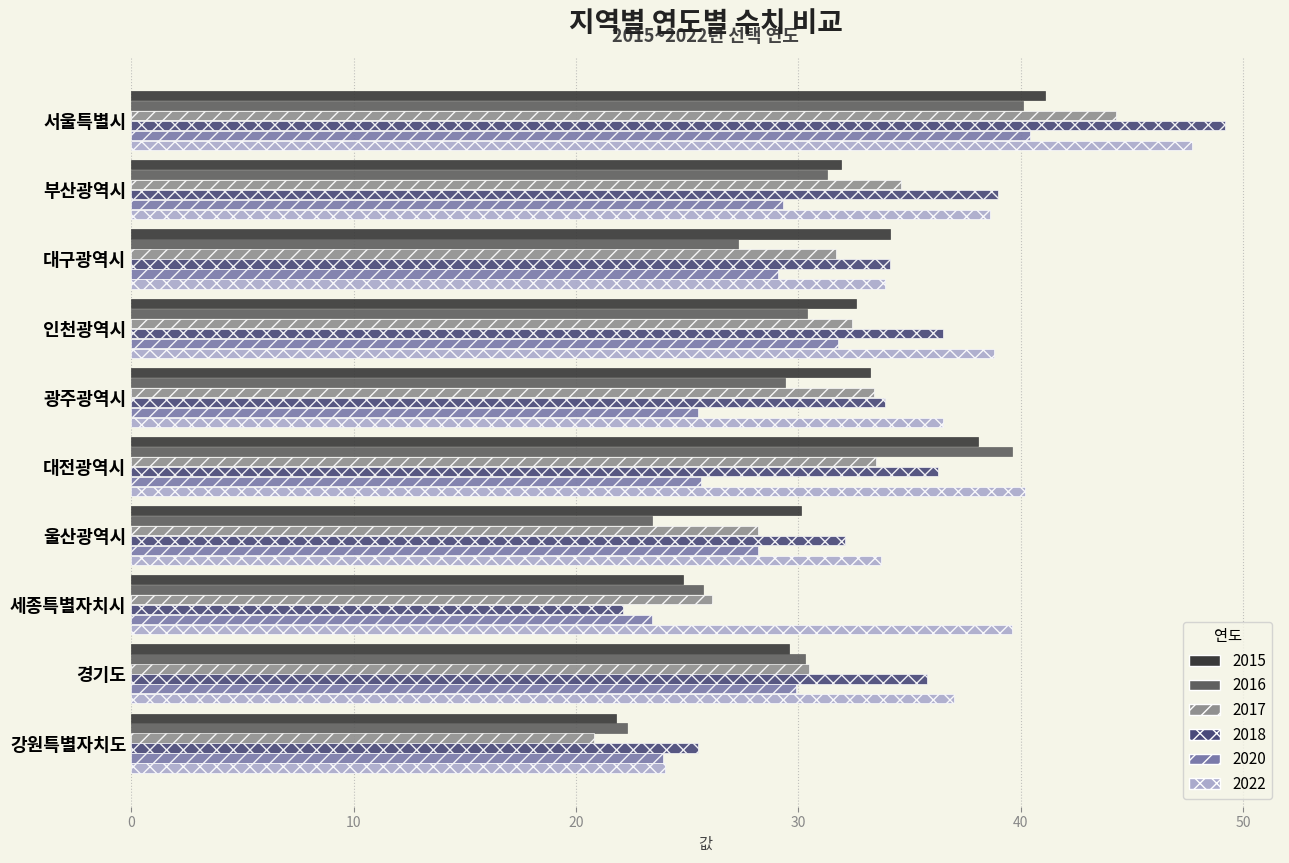

What is the difference between the maximum and minimum values in the 2017 series?

23.5